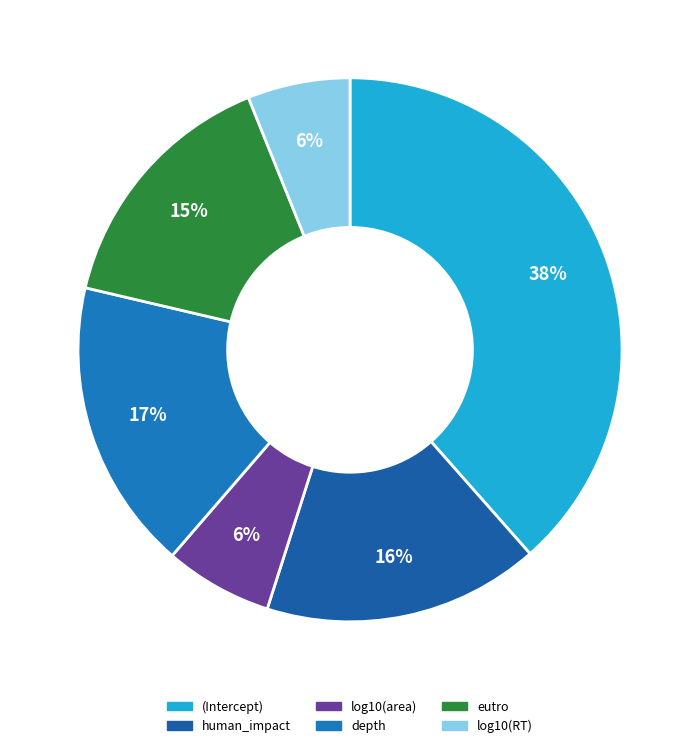

How many segments does this pie chart have?

6